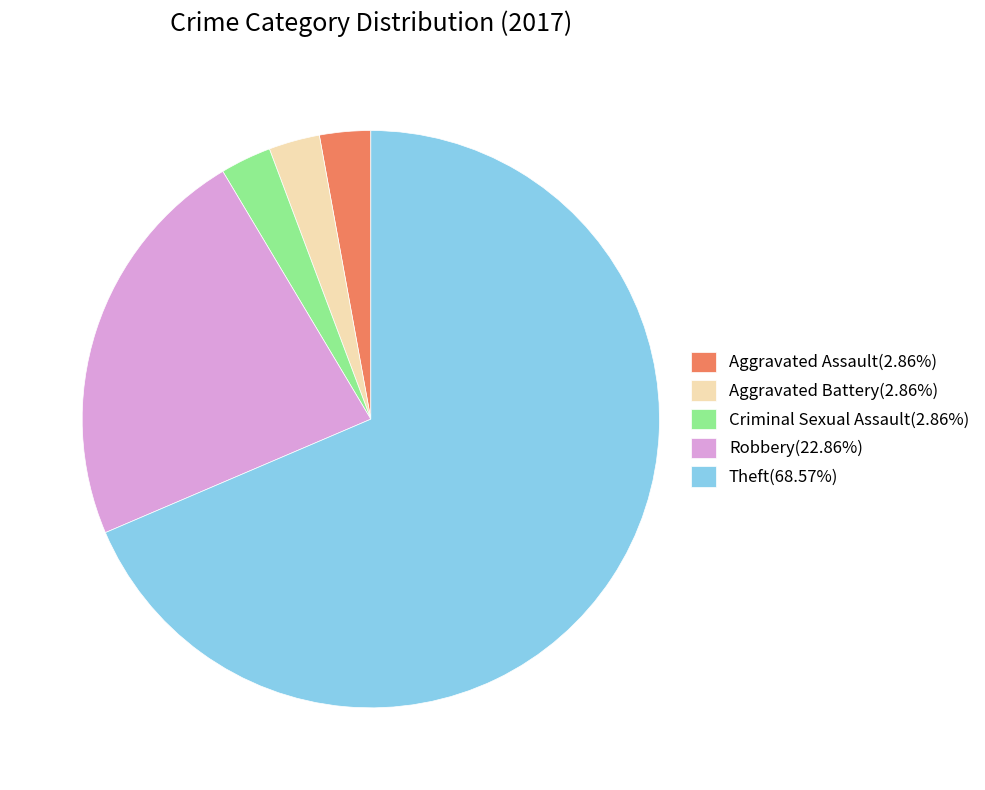

Does any single category account for the majority?

Yes